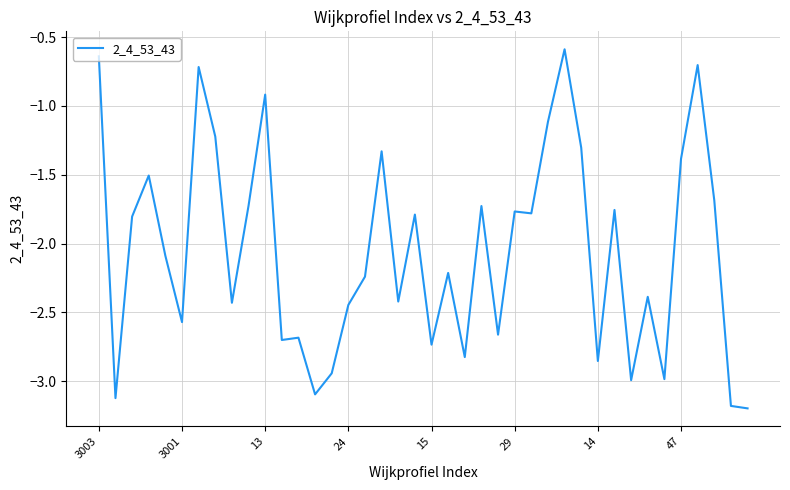

What is the minimum value shown in the chart?

-3.2